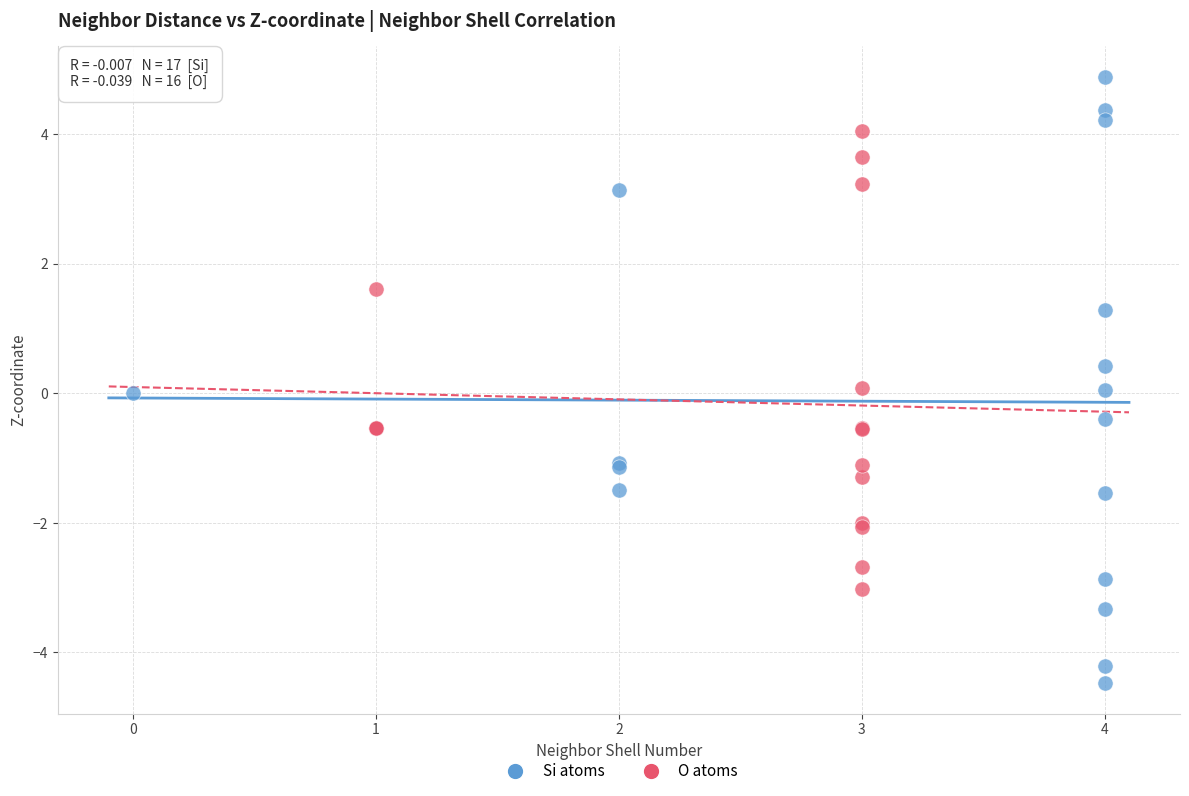

Which series contains the highest Y value?

Si atoms